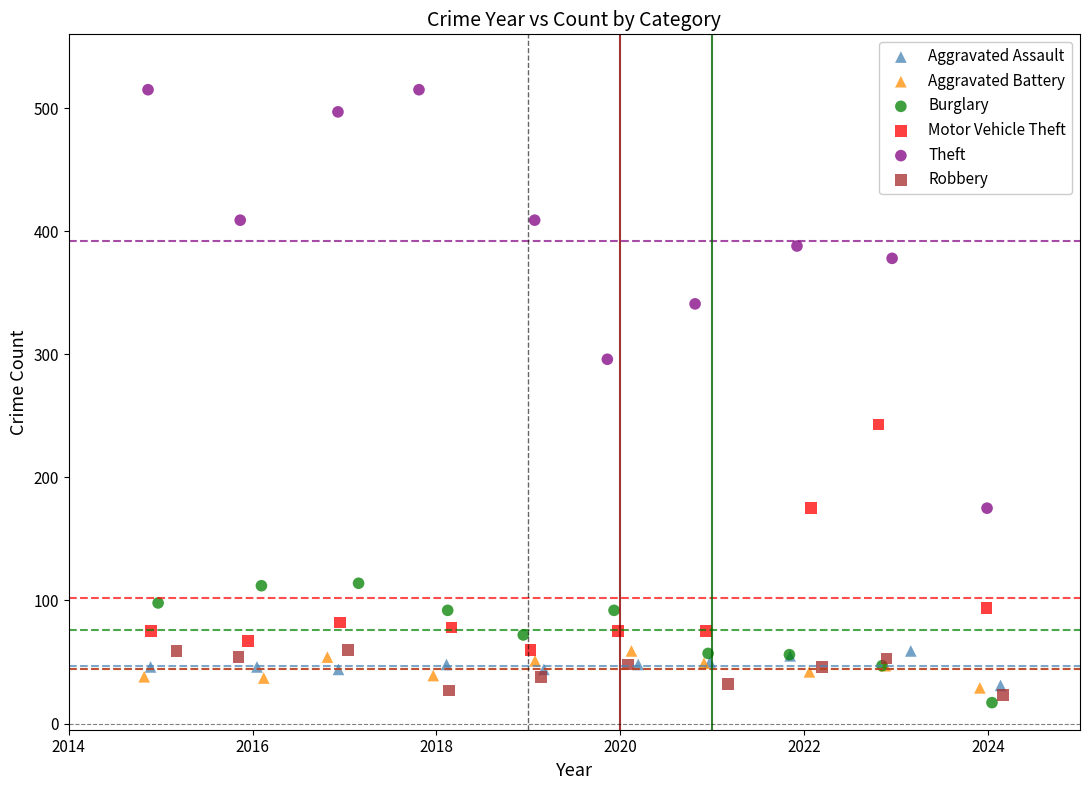

What are all the series names shown in the legend?

Aggravated Assault, Aggravated Battery, Burglary, Motor Vehicle Theft, Theft, Robbery